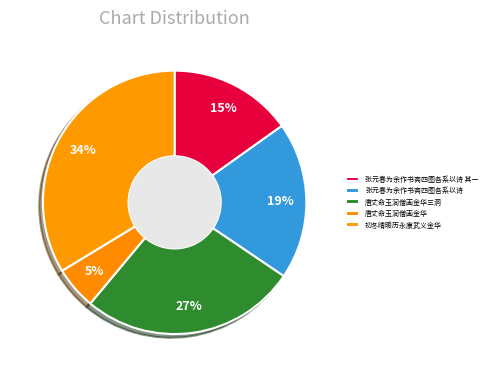

Count the number of slices in the pie.

5